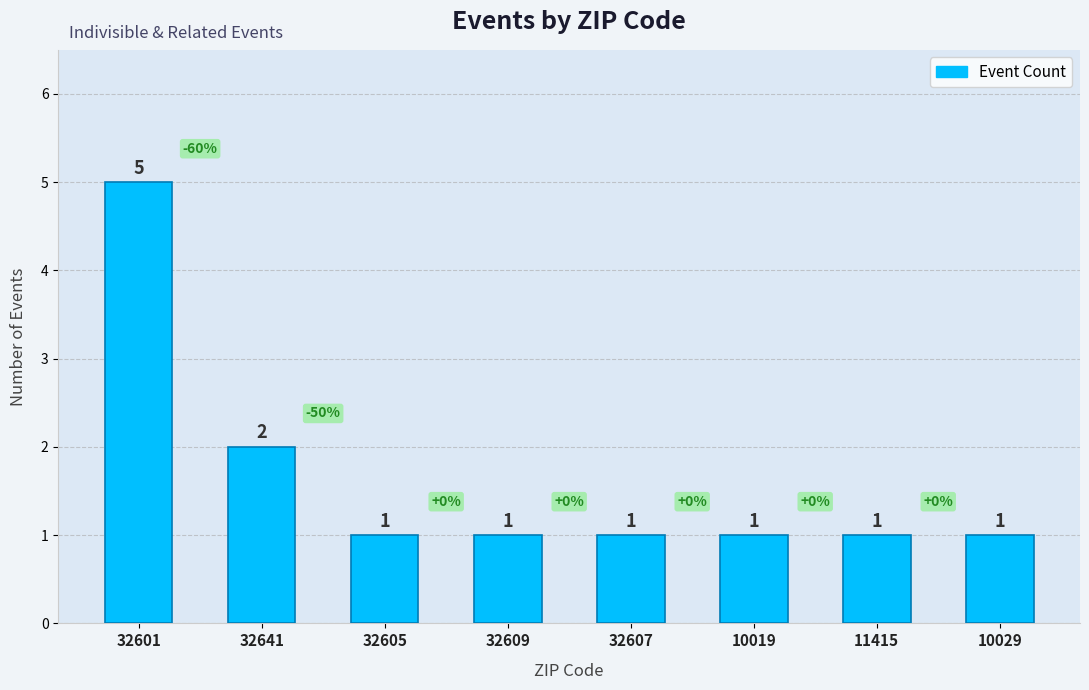

What is the difference between the second highest and second lowest values?

1